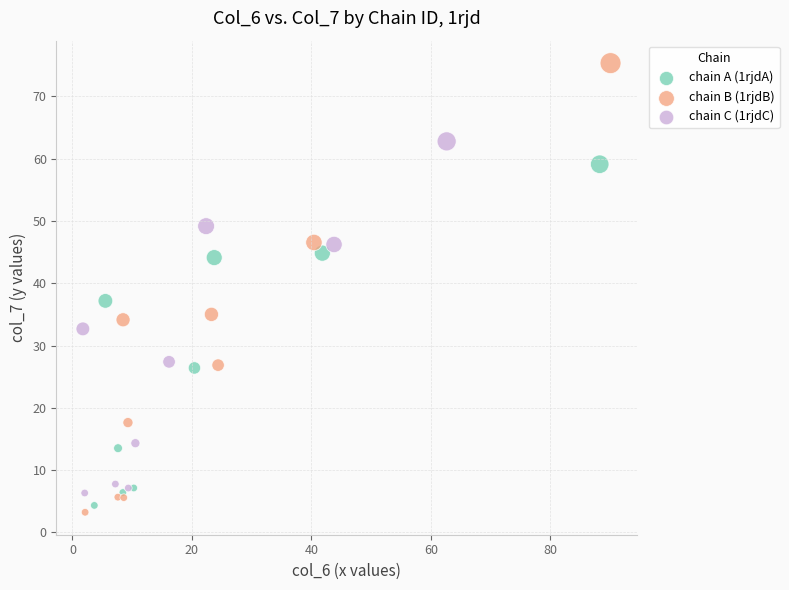

What are all the series names shown in the legend?

chain A (1rjdA), chain B (1rjdB), chain C (1rjdC)